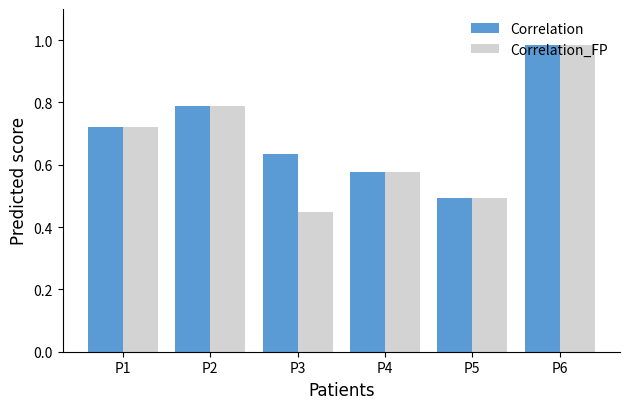

Between P2 and P3, which series saw the biggest shift?

Correlation_FP